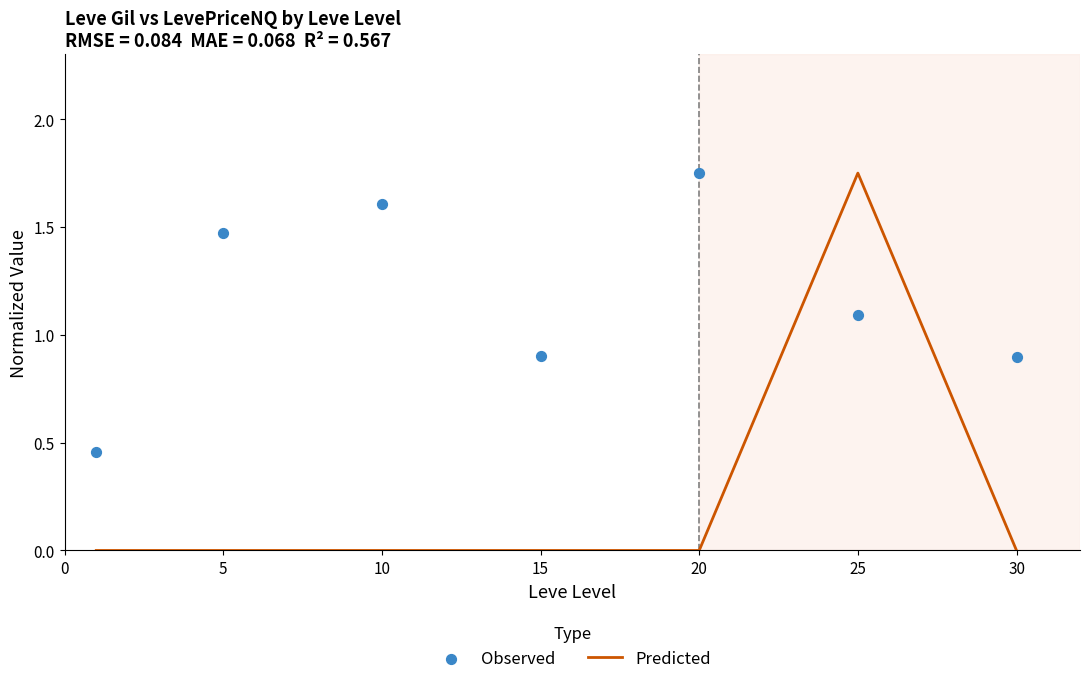

Which series reaches the maximum Y coordinate?

Predicted